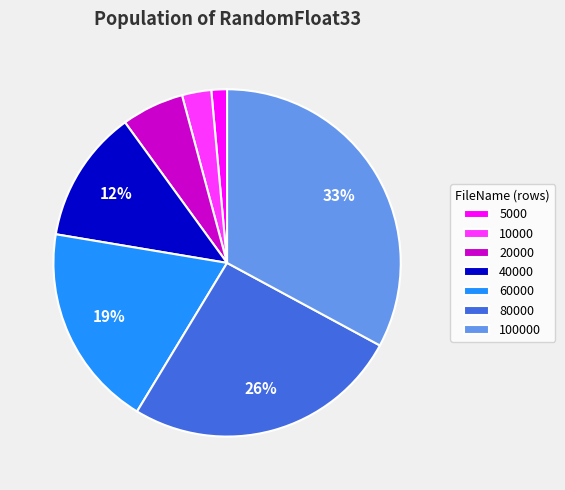

How many slices are in this pie chart?

7